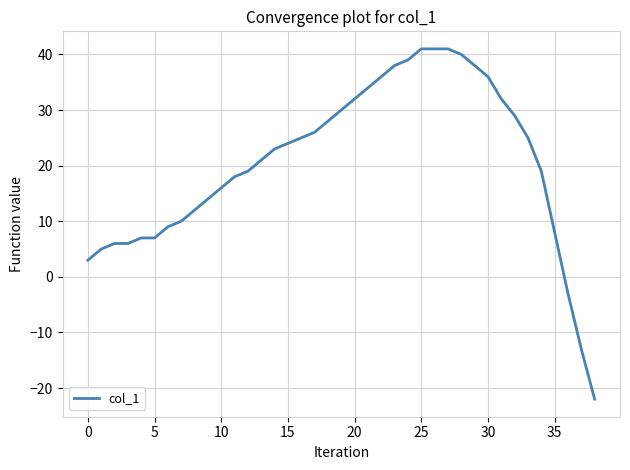

How many values are below zero?

3